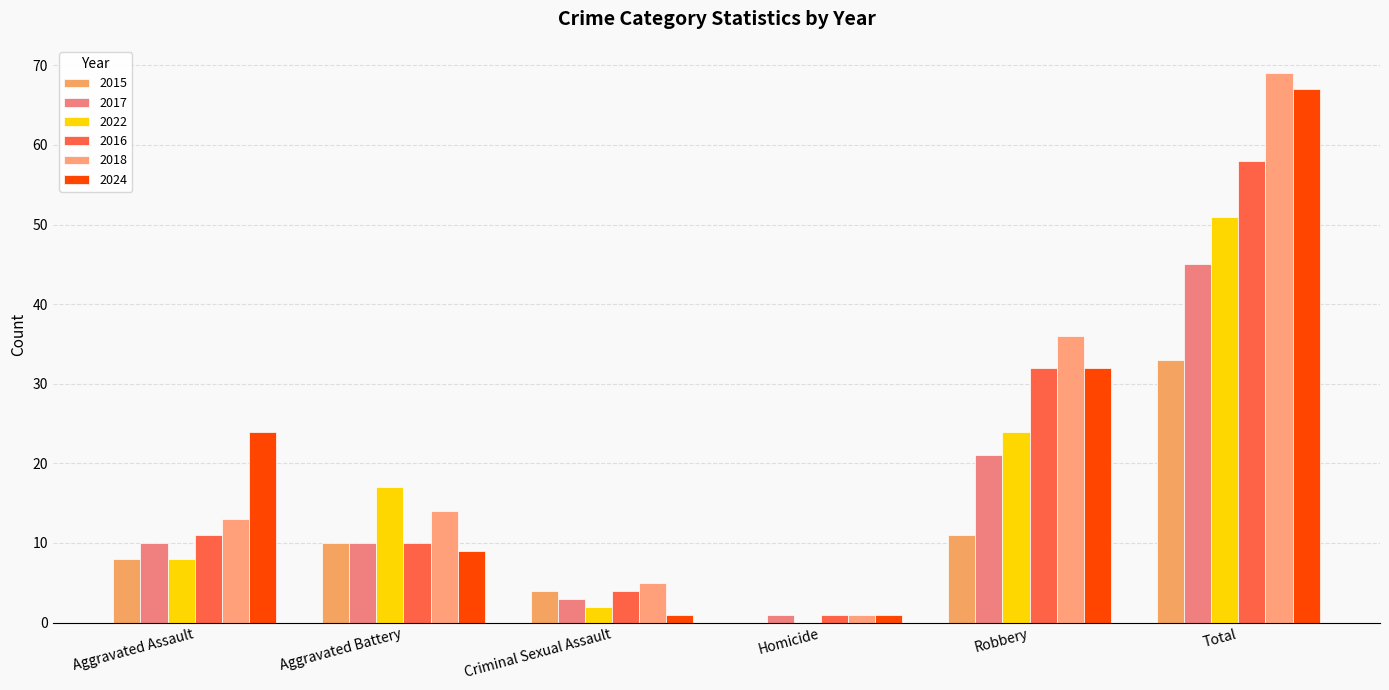

What is the spread (max minus min) of values at Aggravated Assault?

16